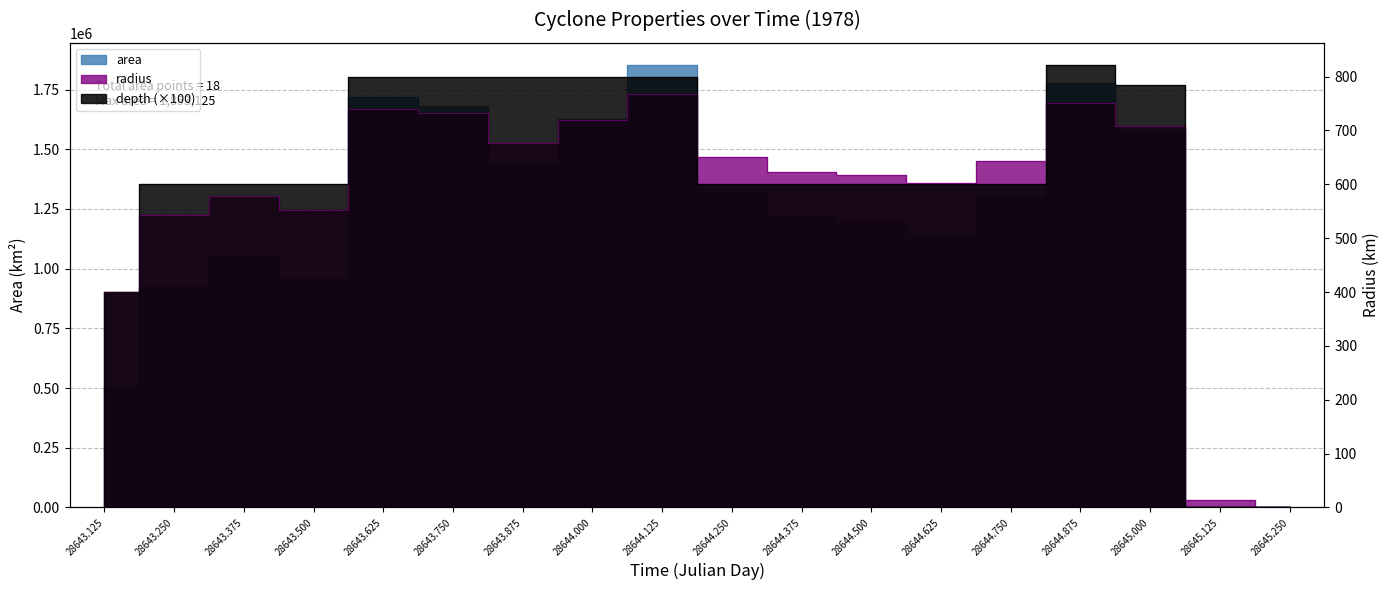

What is the difference between the highest and lowest values at 28645.0?

1576791.4